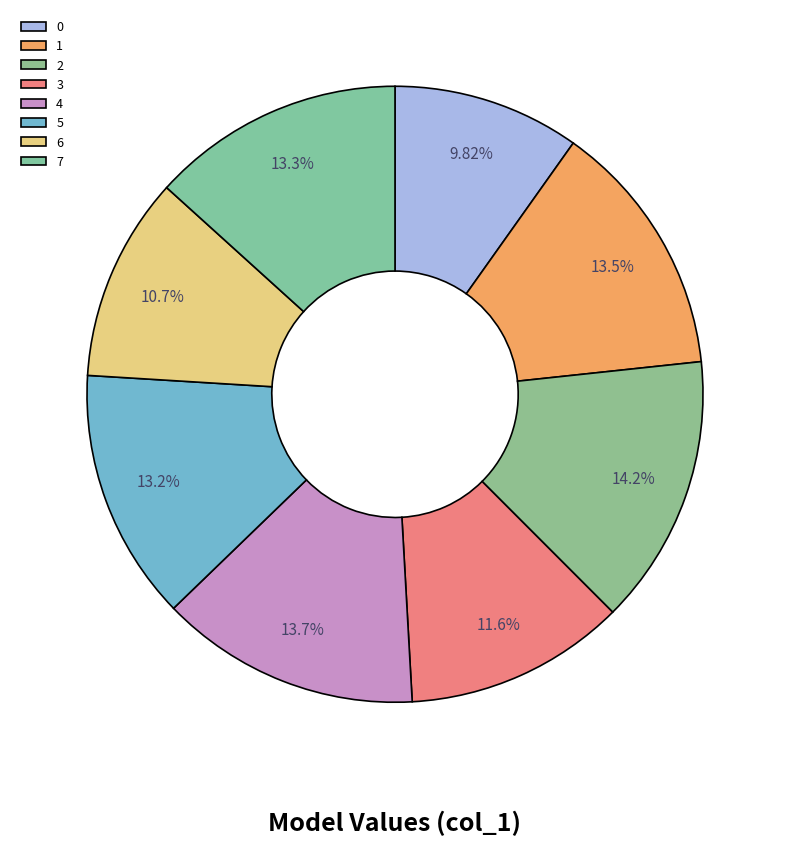

The 5 slice represents 6% of the pie. True or false?

False